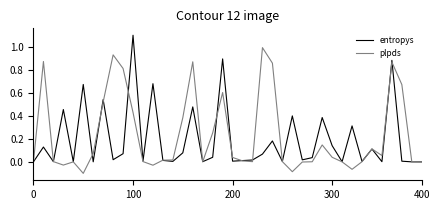

Rank the series by their maximum value, from lowest to highest.

plpds, entropys